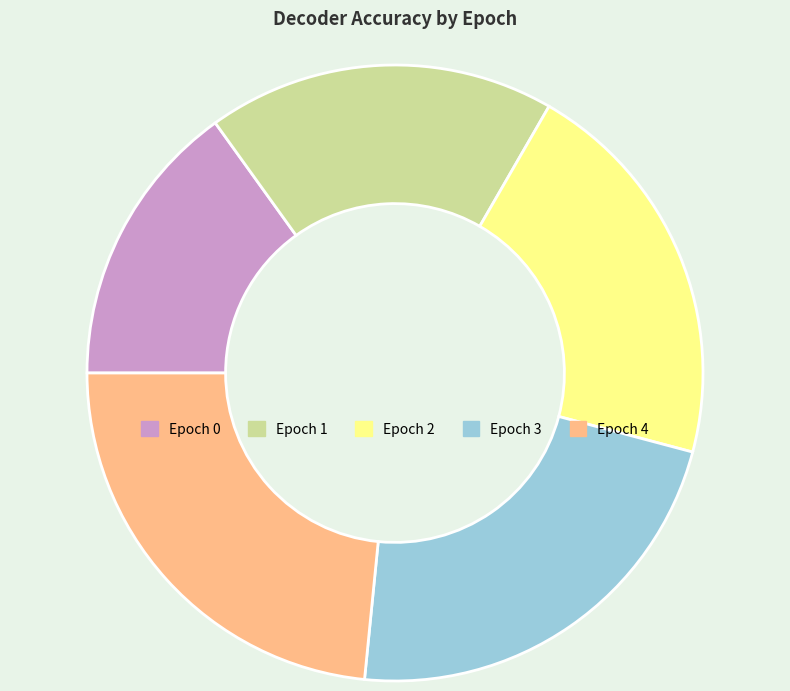

Is Epoch 3 the majority of the pie?

No